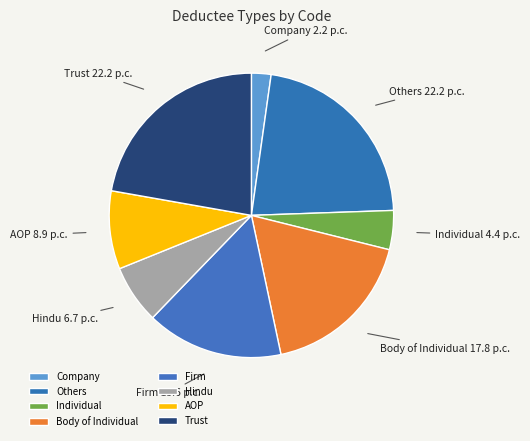

Count the number of slices in the pie.

8